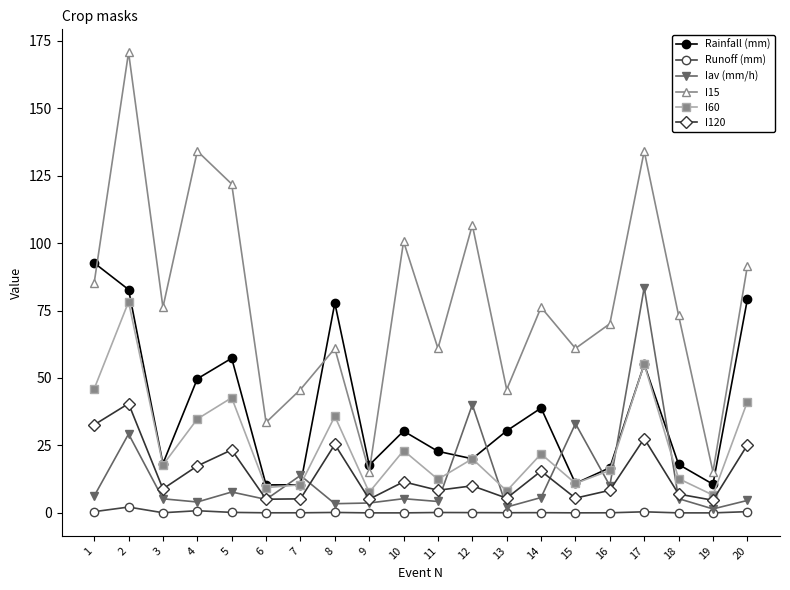

Is this an area chart (filled region under the line)?

No